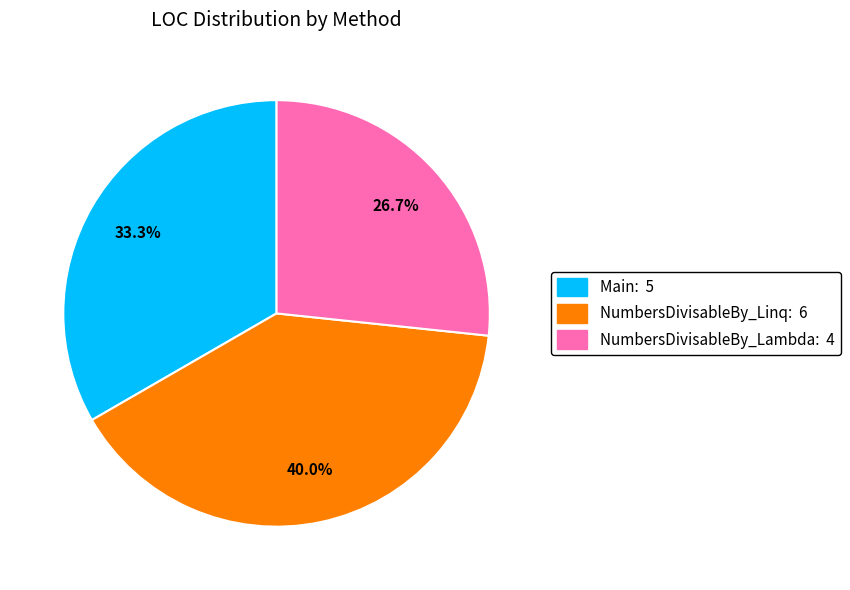

What percentage do NumbersDivisableBy_Linq and Main together represent?

73.3%